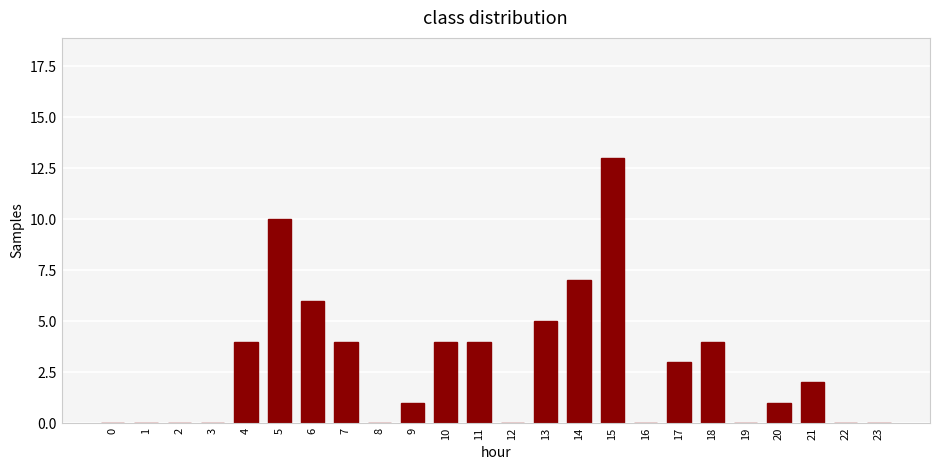

What is the sum of all values?

68